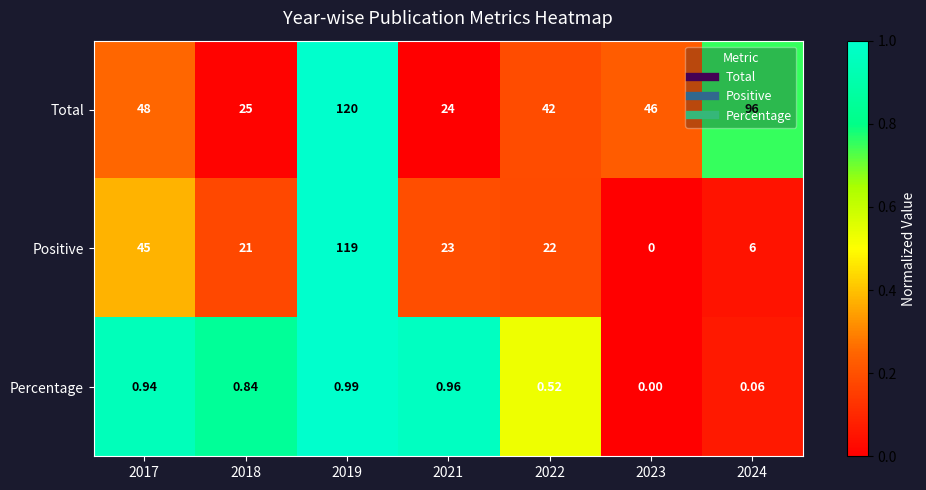

Between 2017 and 2019, which series saw the biggest shift?

Positive